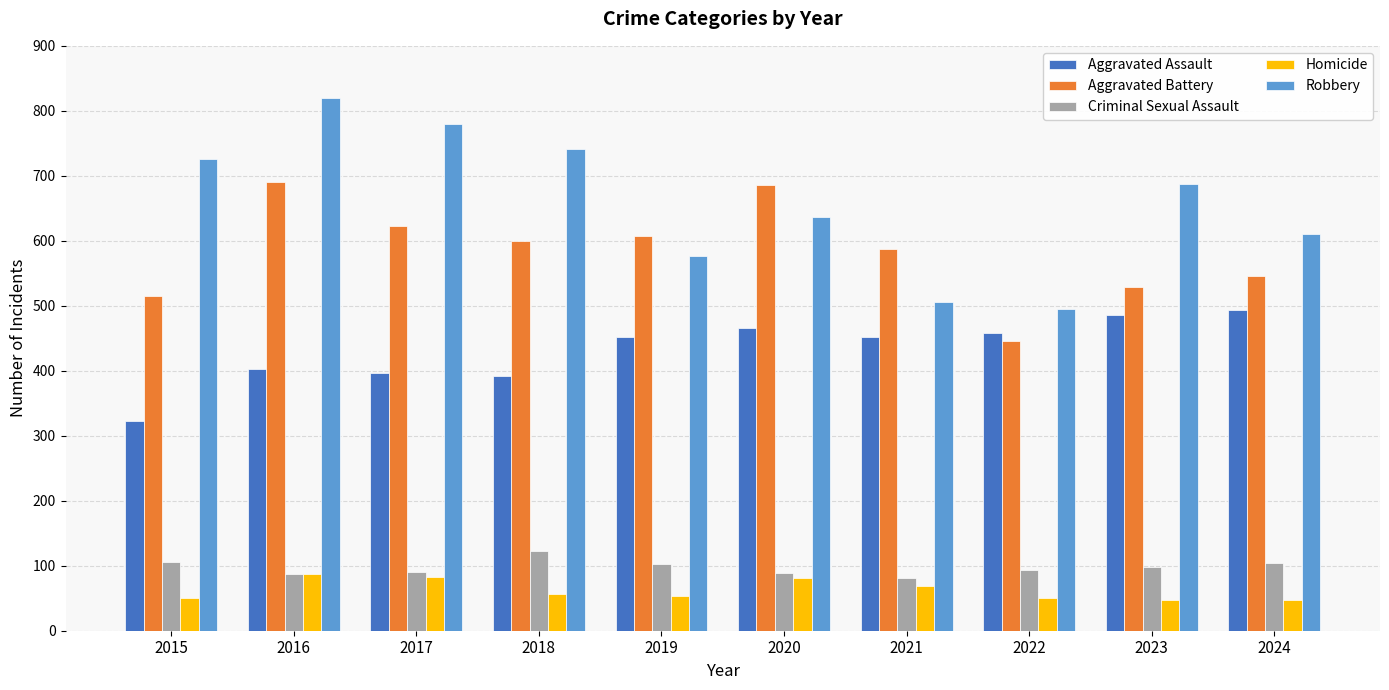

What value does the Robbery series have at 2020?

637